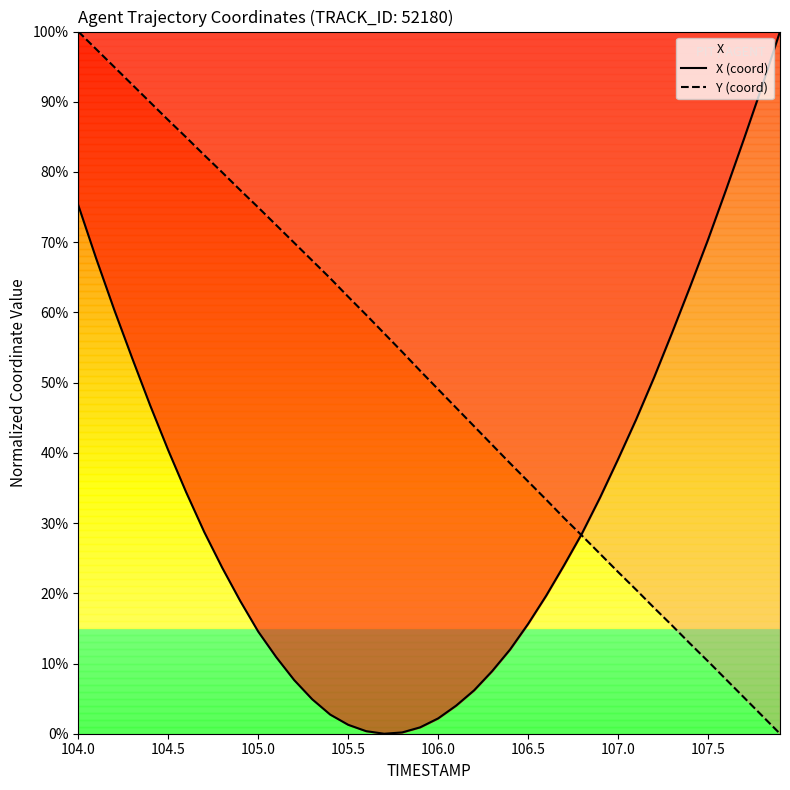

How many lines are shown in the chart?

2